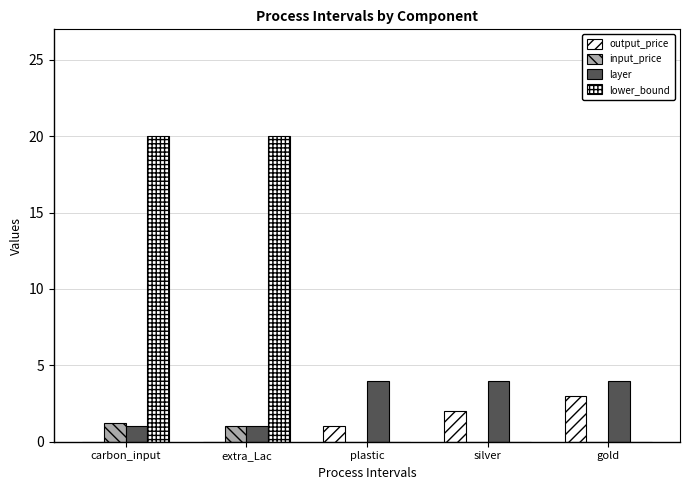

How many categories are shown in the chart?

5